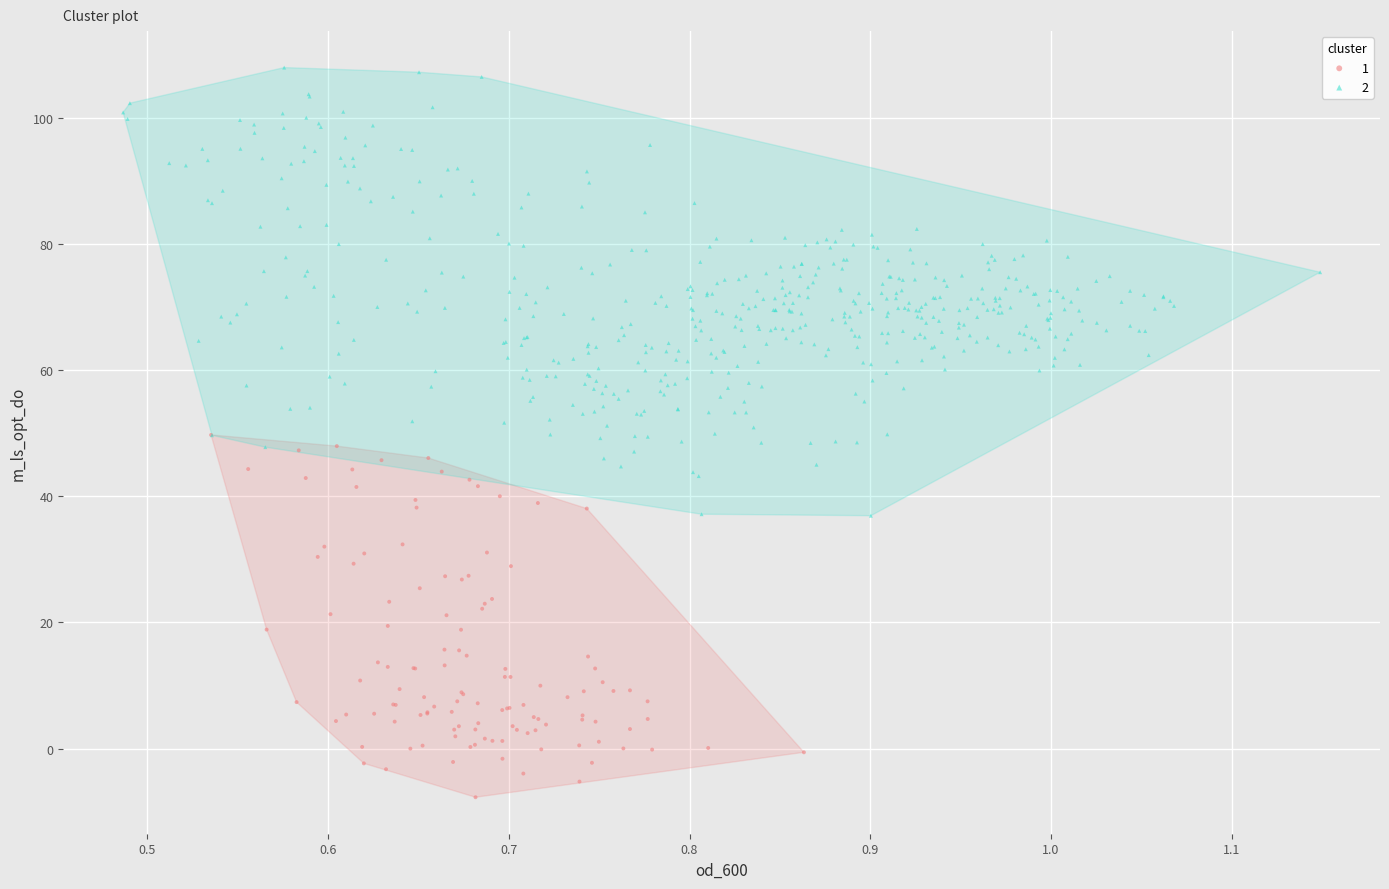

What are all the series names shown in the legend?

1, 2